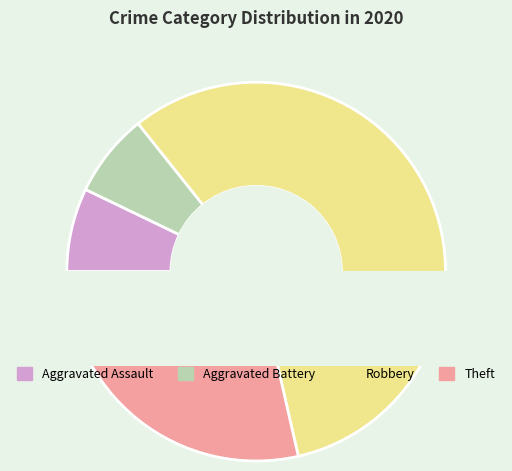

To the nearest percent, what is the combined percentage of Robbery and Aggravated Assault?

64%